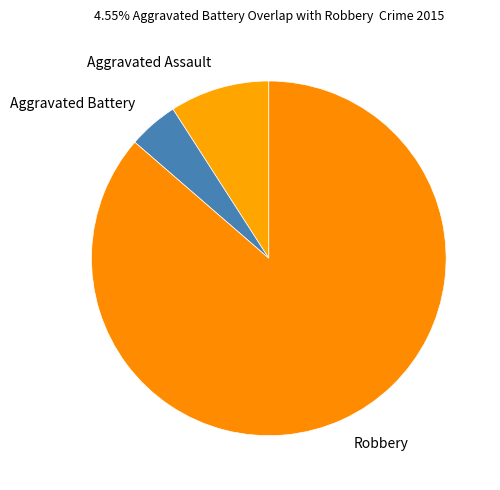

Between Robbery and Aggravated Battery, which is larger?

Robbery